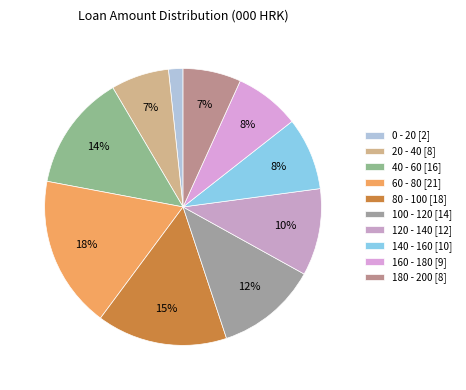

Does any single category account for the majority?

No